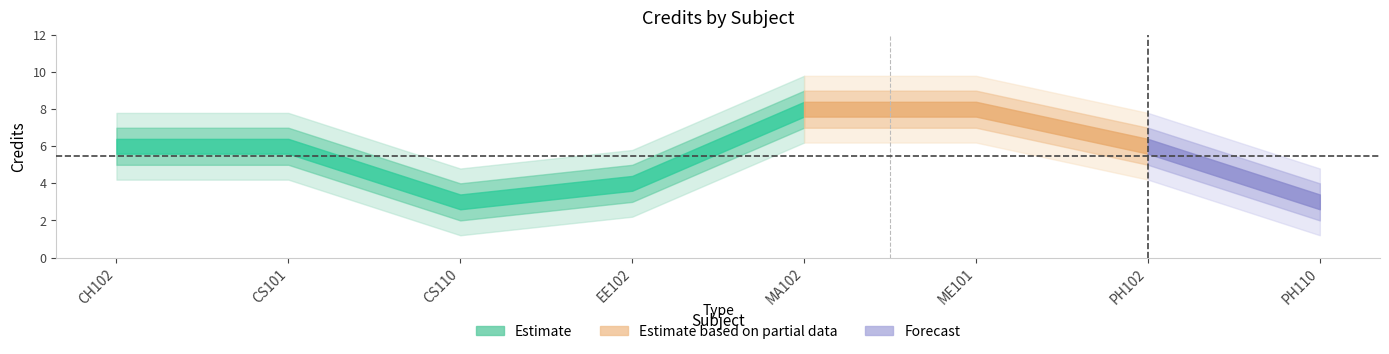

Rank the categories by value from highest to lowest.

MA102, ME101, CH102, CS101, PH102, EE102, CS110, PH110